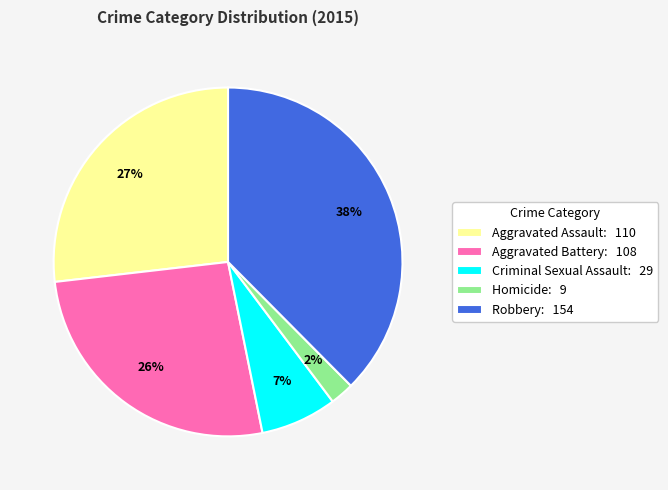

Is there any slice that represents more than half of the pie?

No